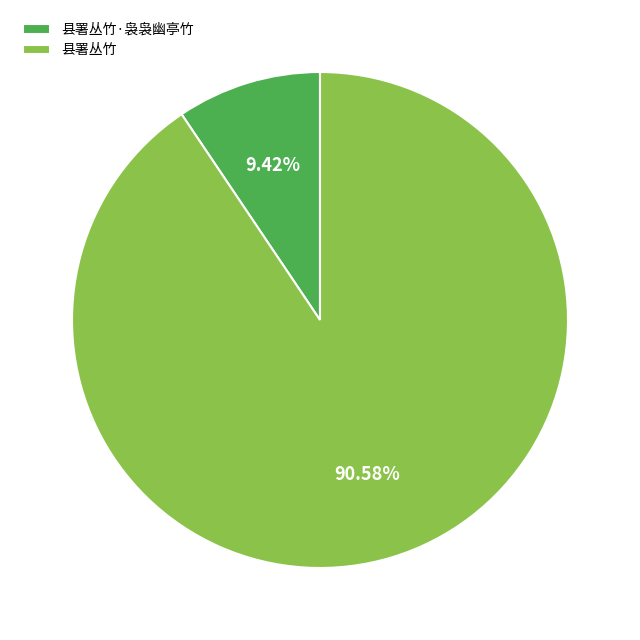

Count the number of slices in the pie.

2